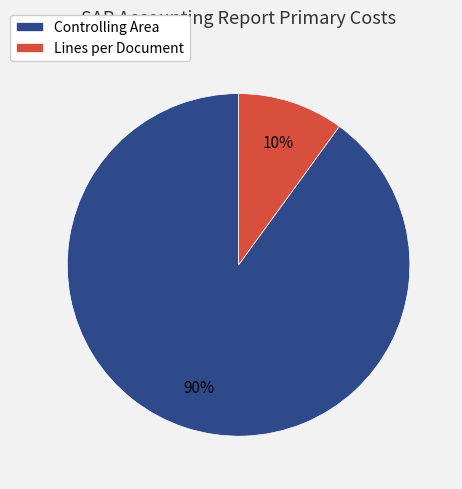

To the nearest percent, what is the combined percentage of Lines per Document and Controlling Area?

100%